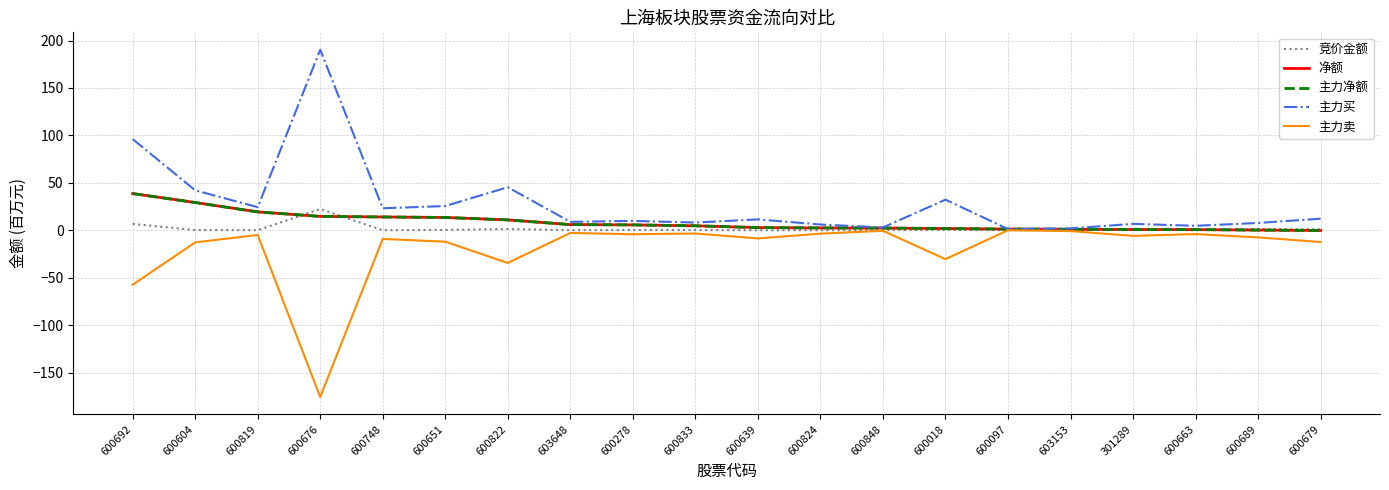

Rank the series by their maximum value, from highest to lowest.

主力买, 净额, 主力净额, 竞价金额, 主力卖